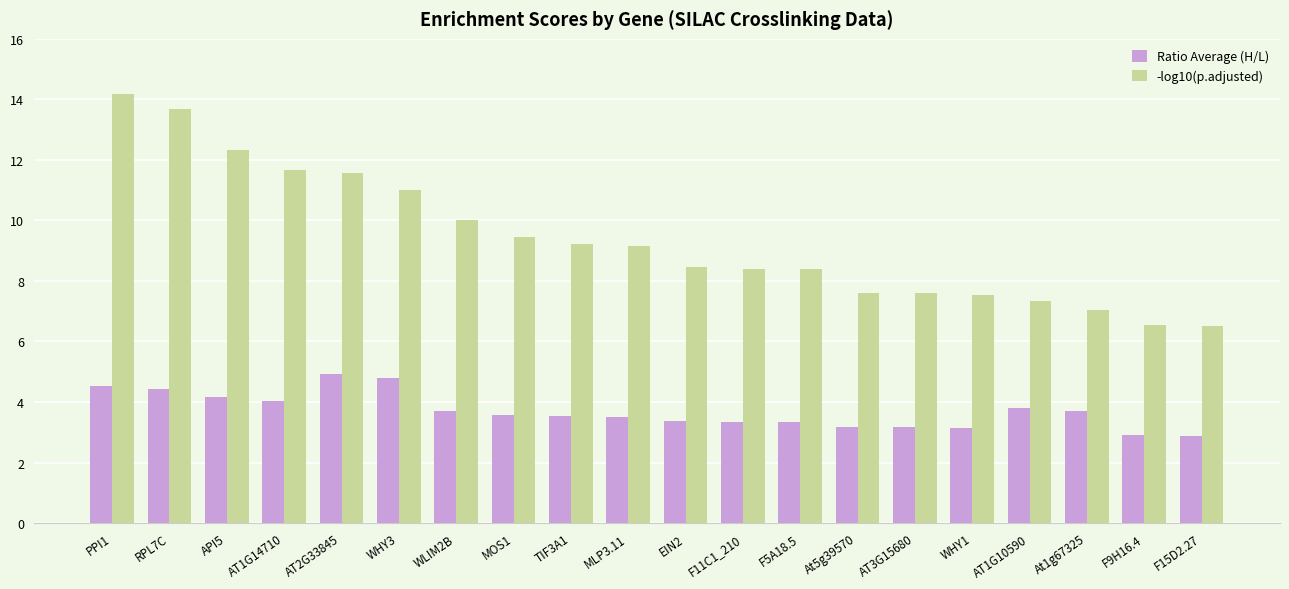

Which series has the largest total across all categories?

-log10(p.adjusted)